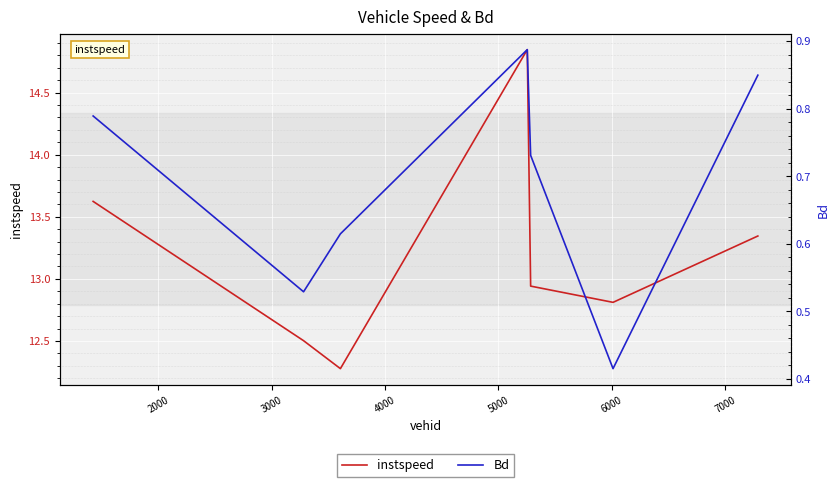

How many lines are shown in the chart?

2